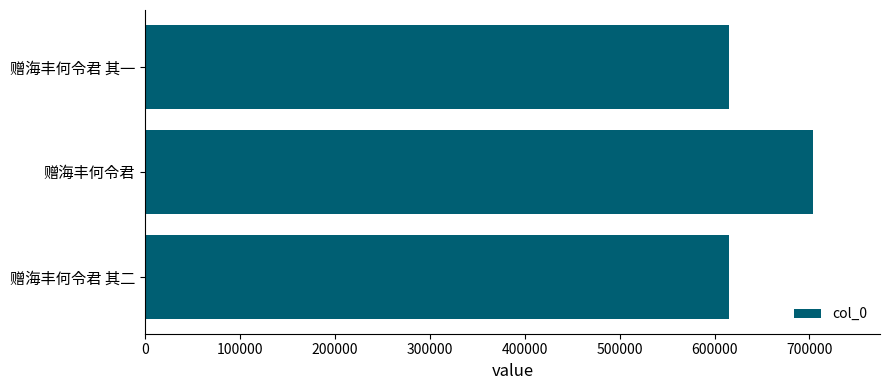

At which category does the chart reach its peak across all series?

赠海丰何令君